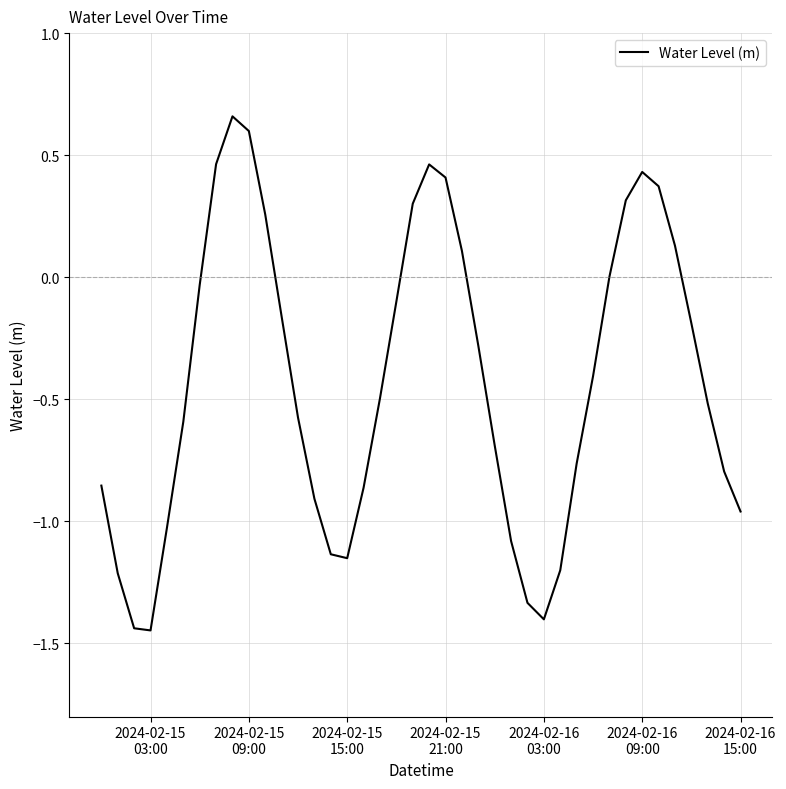

What is the difference between the maximum and minimum values?

2.1